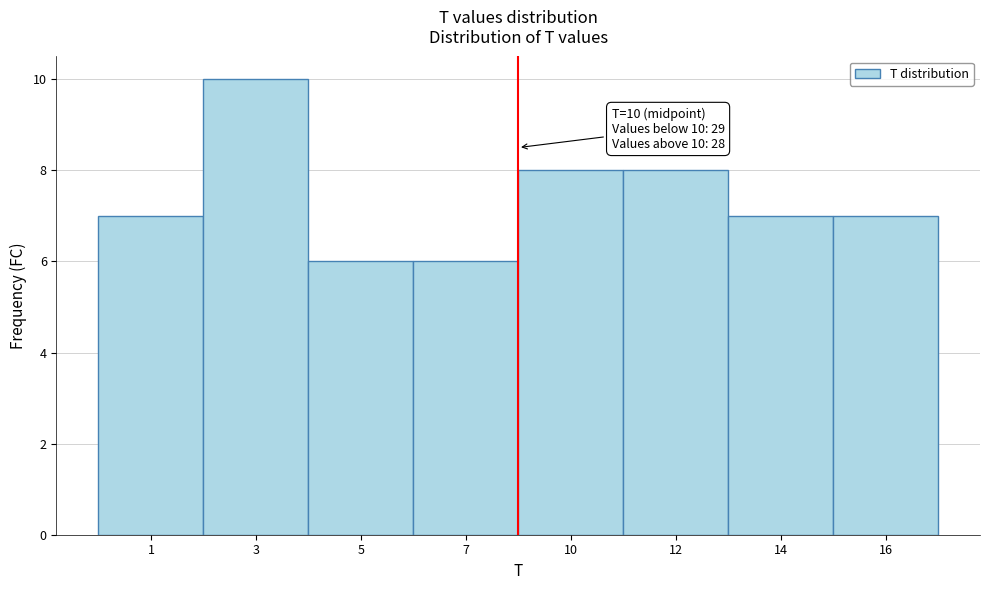

Reading left to right, what are all the values shown in this chart?

1=7	3=10	5=6	7=6	10=8	12=8	14=7	16=7